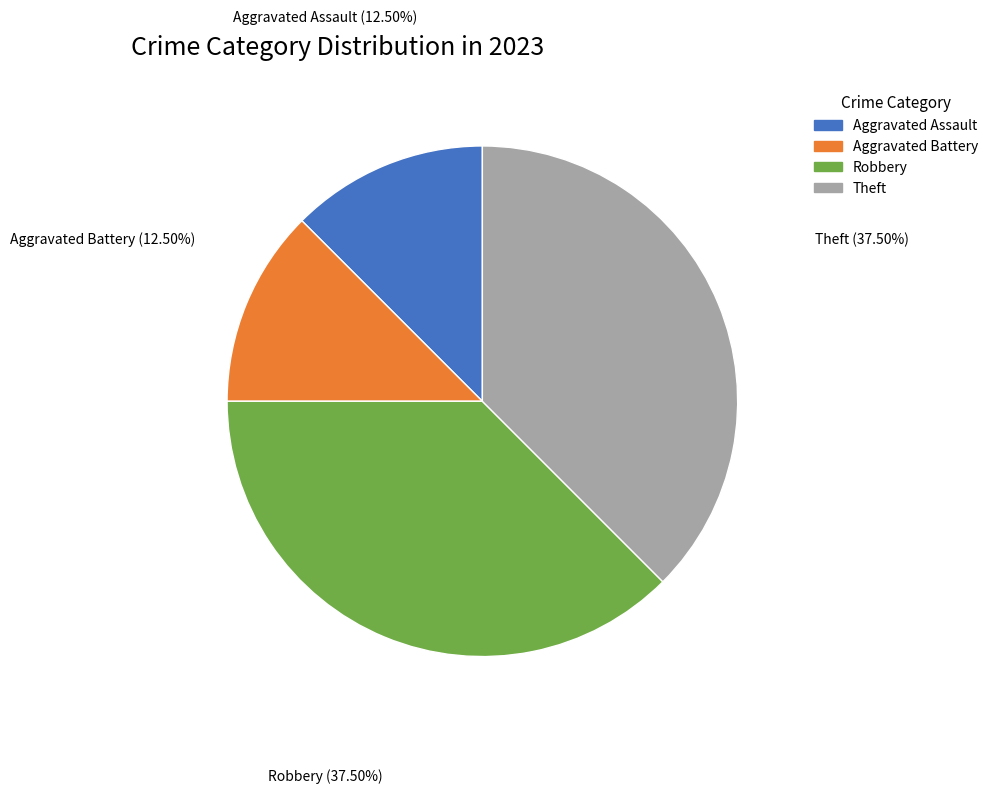

Count the number of slices in the pie.

4